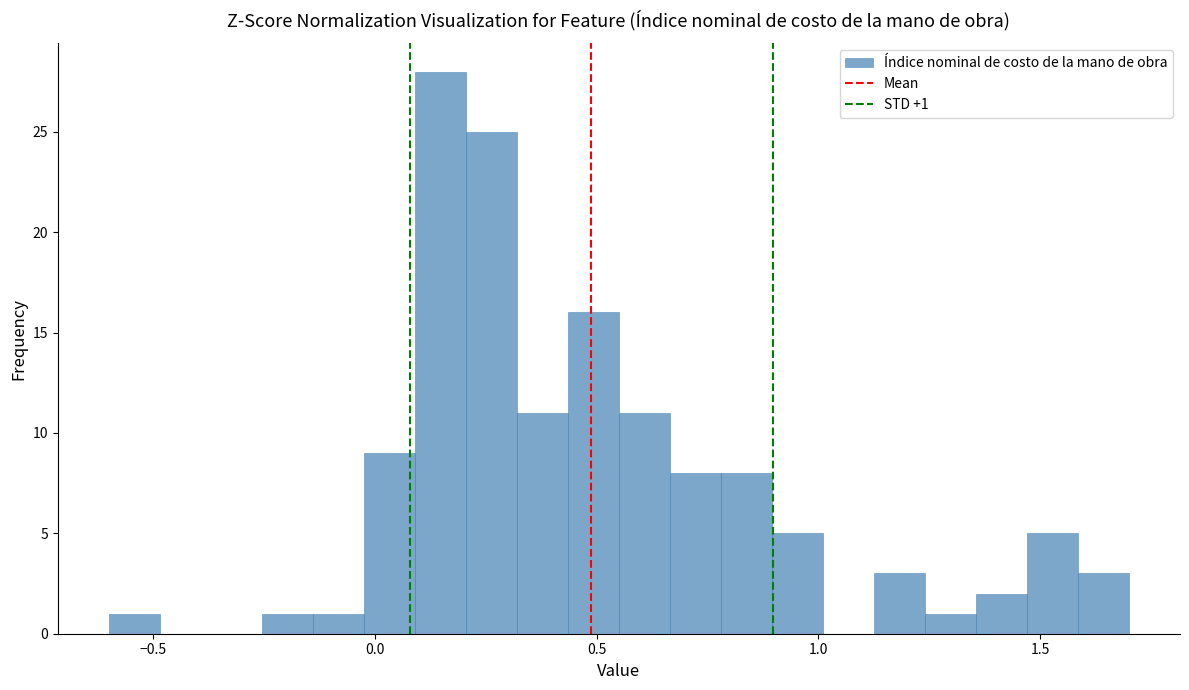

Read against the x-axis, roughly where is the centre of the tallest bar?

0.15